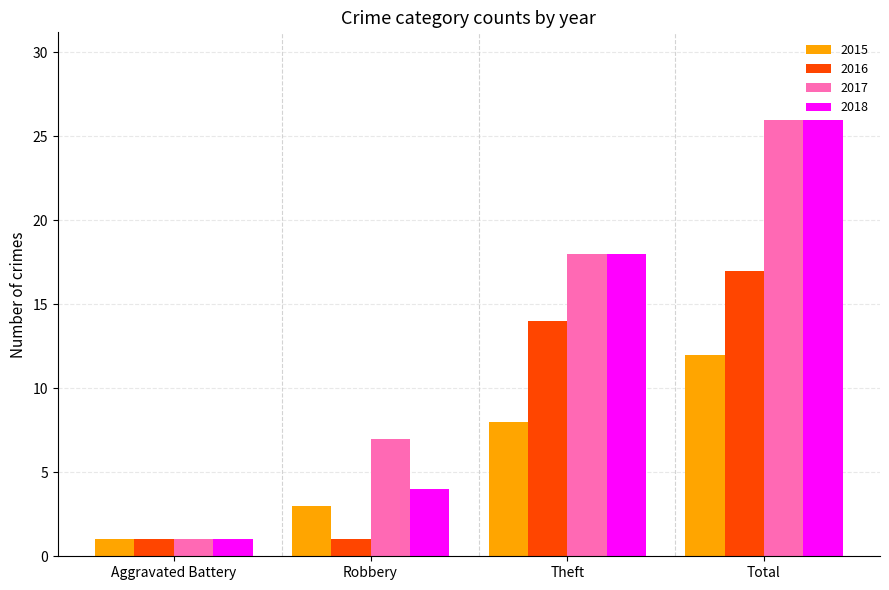

What is the total value across all series at Aggravated Battery?

4